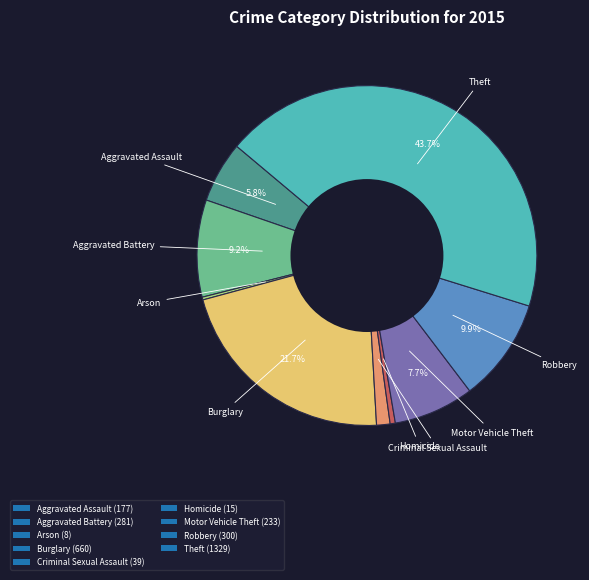

What percentage is NOT represented by Motor Vehicle Theft (233)?

92.3%